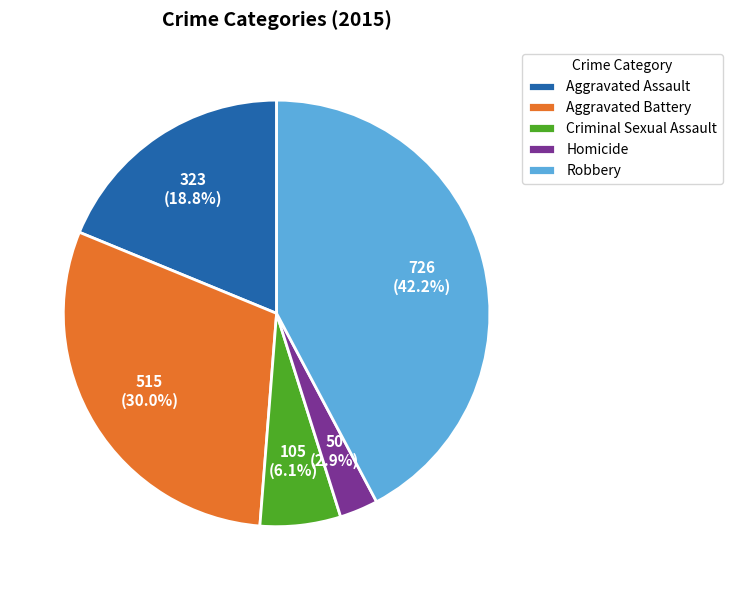

Rank the categories by value from lowest to highest.

Homicide, Criminal Sexual Assault, Aggravated Assault, Aggravated Battery, Robbery